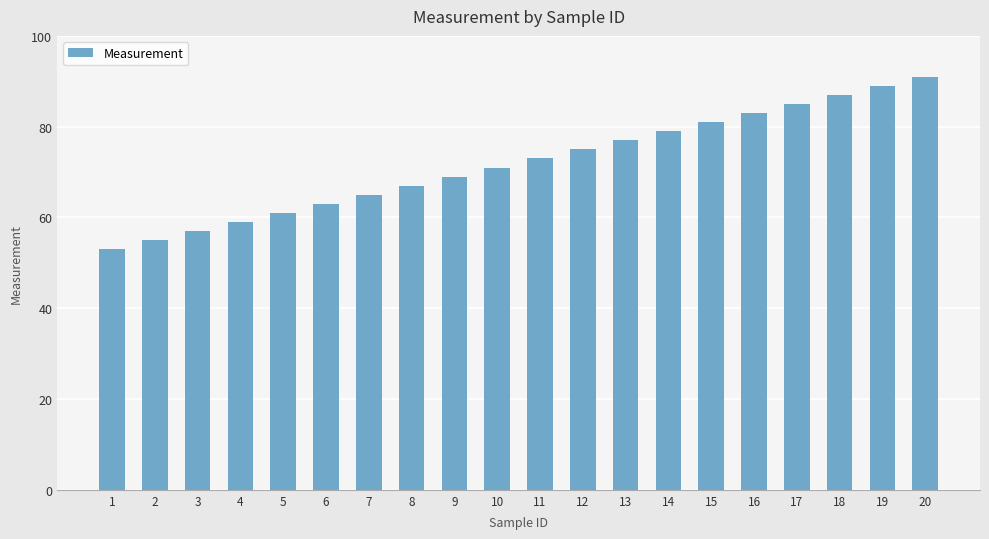

What is the difference between the second highest and minimum values?

36